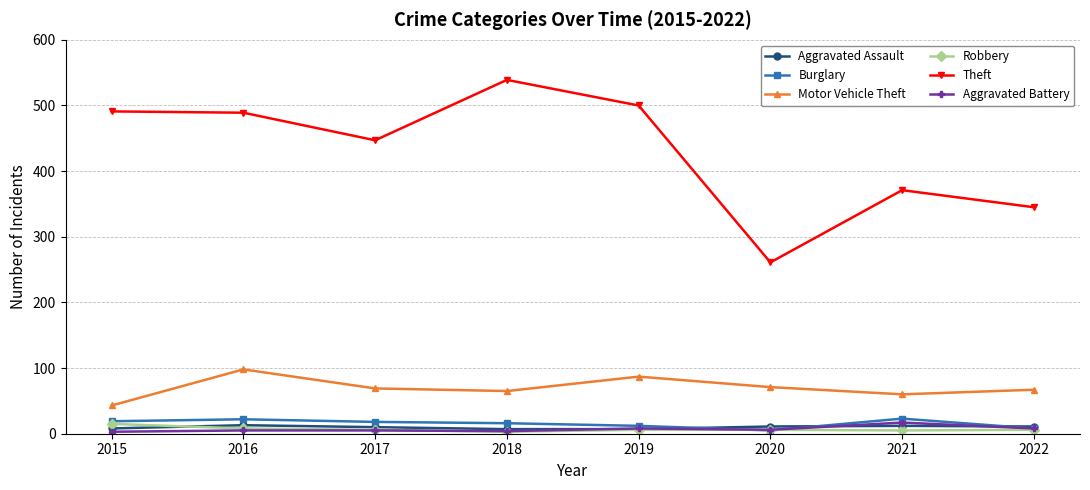

What are all the series names shown in the legend?

Aggravated Assault, Burglary, Motor Vehicle Theft, Robbery, Theft, Aggravated Battery